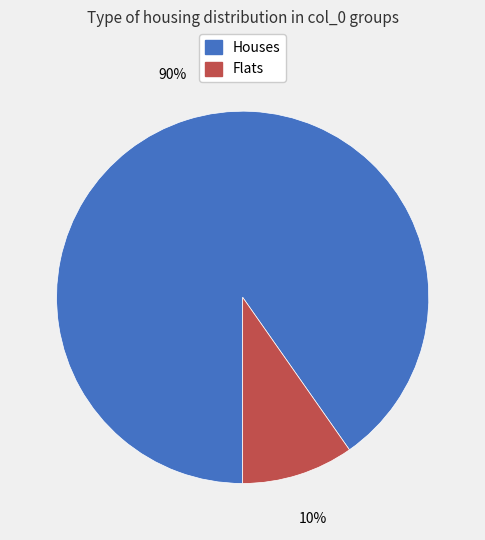

What is the largest slice in the pie chart?

Houses